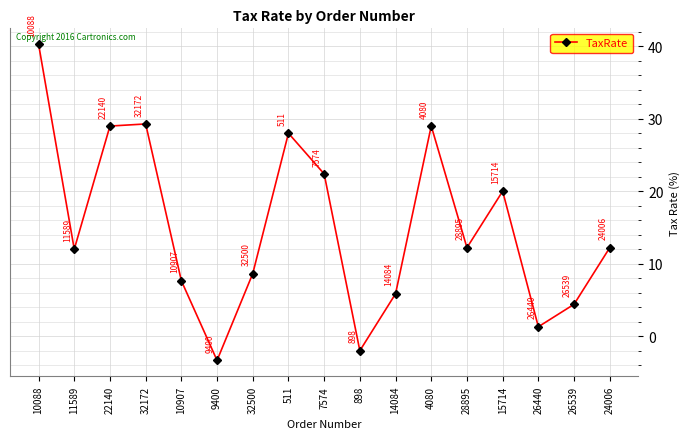

Approximately how many times larger is the value at 32172 compared to 14084?

5.0